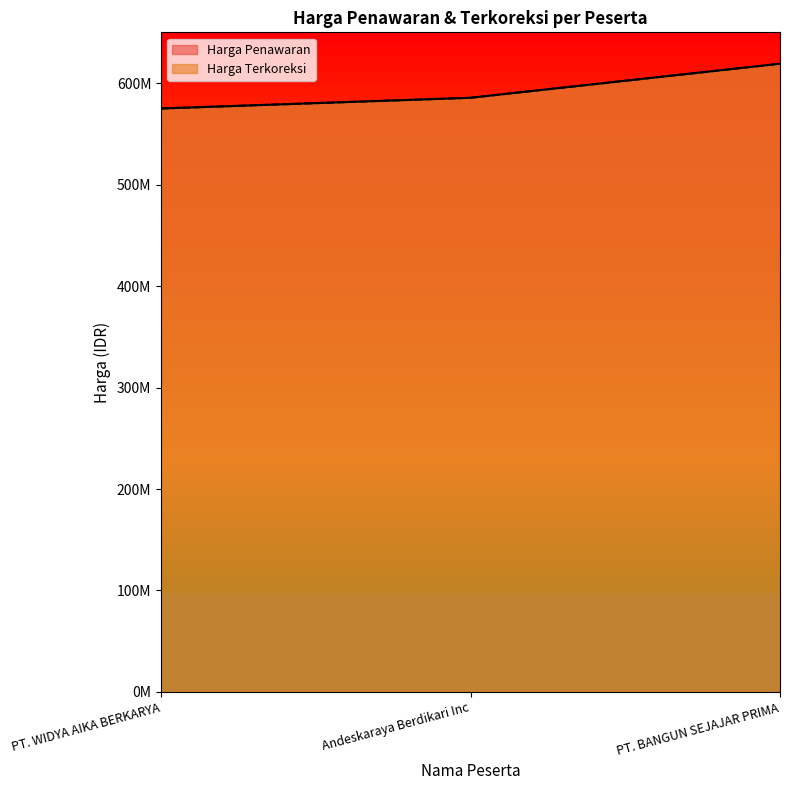

What position from the left is Andeskaraya Berdikari Inc?

2